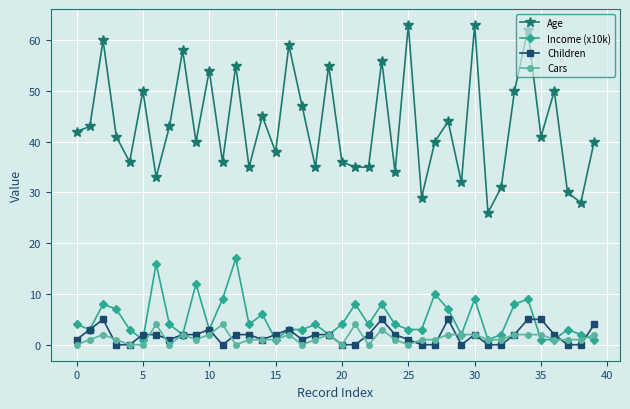

At how many categories does at least one series exceed 57?

6